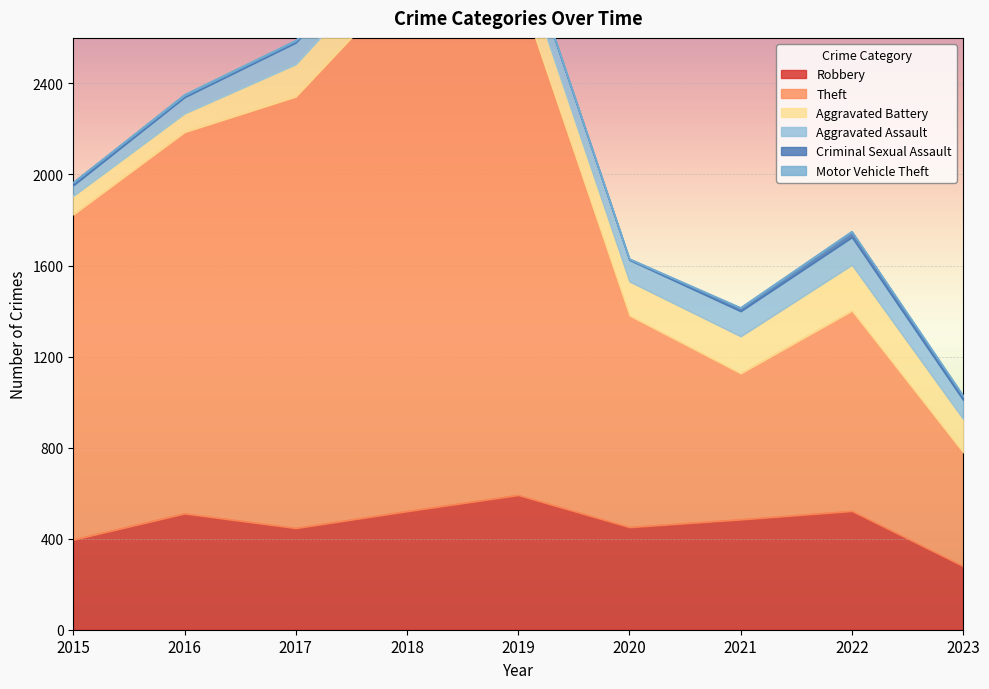

At which category does the chart reach its peak across all series?

2018